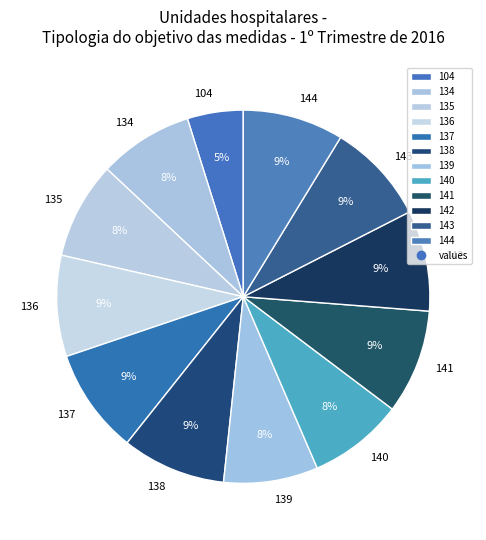

The 135 slice represents 8% of the pie. True or false?

True